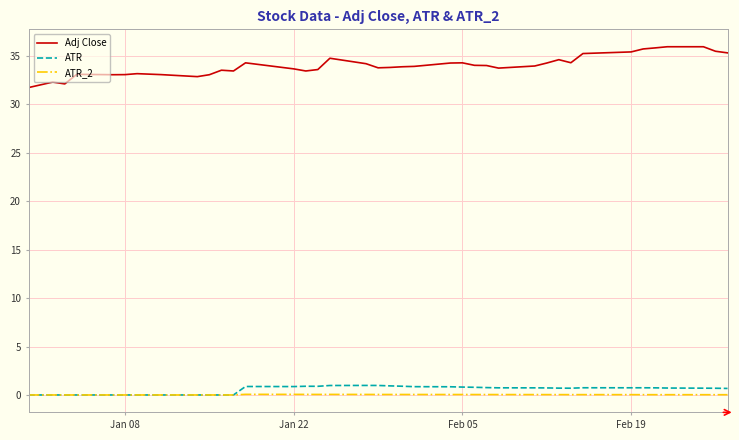

What is the highest value of the Adj Close series?

36.0